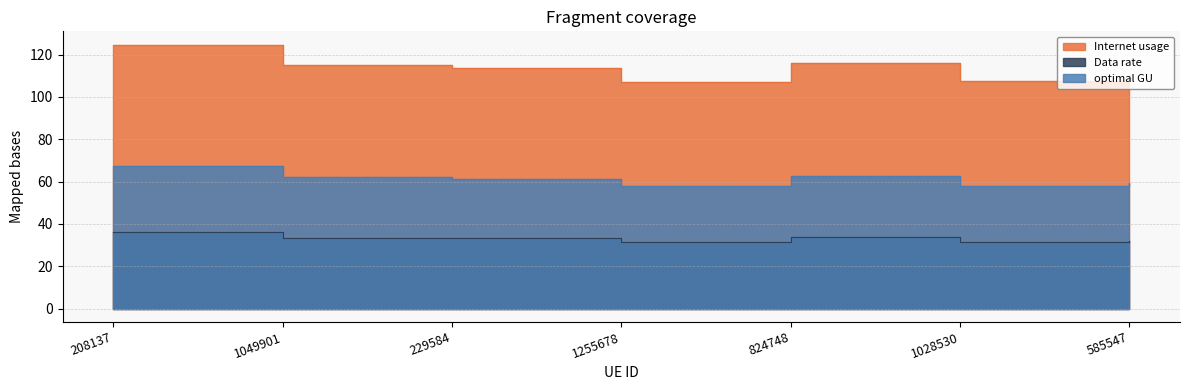

True or false: Data rate and Internet usage intersect in this chart.

False